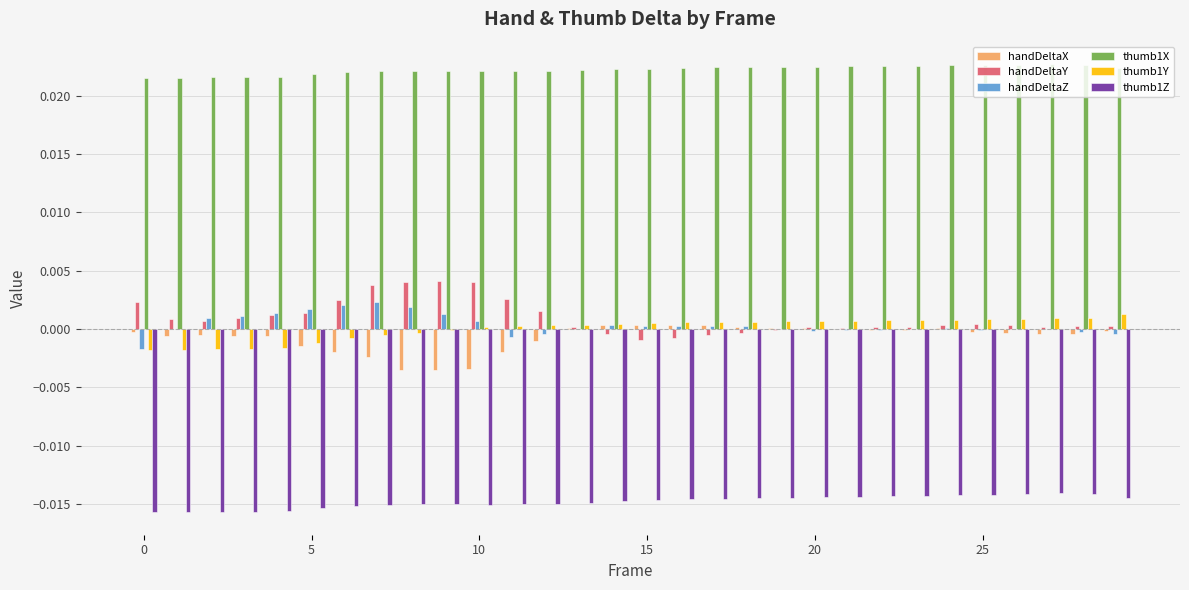

What are all the series names shown in the legend?

handDeltaX, handDeltaY, handDeltaZ, thumb1X, thumb1Y, thumb1Z